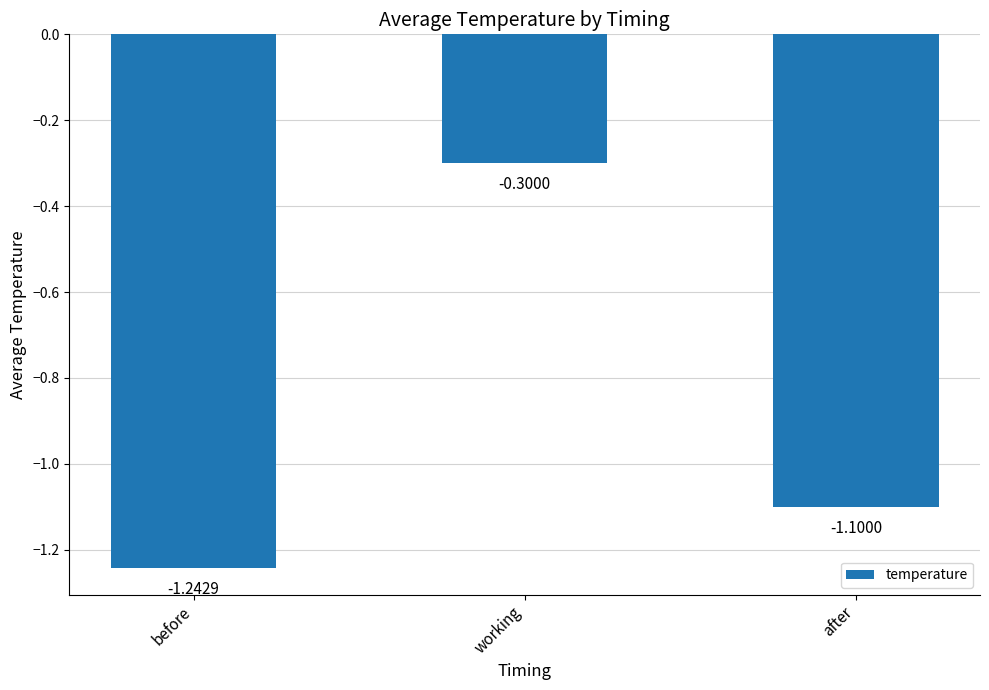

What is the value of the 2nd bar from the left?

-0.3